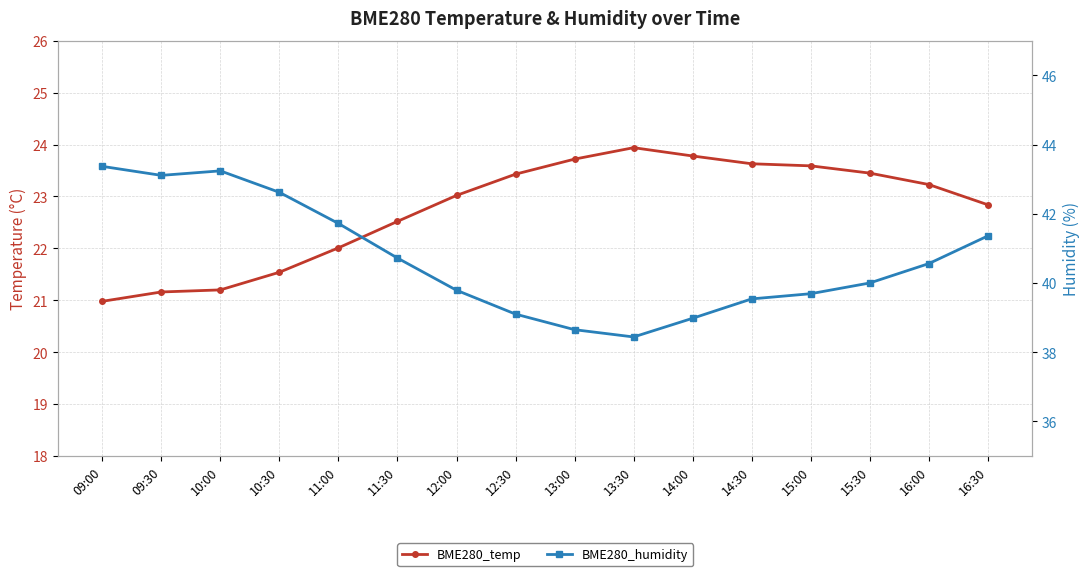

At which category does BME280_temp reach its first local peak?

13:30